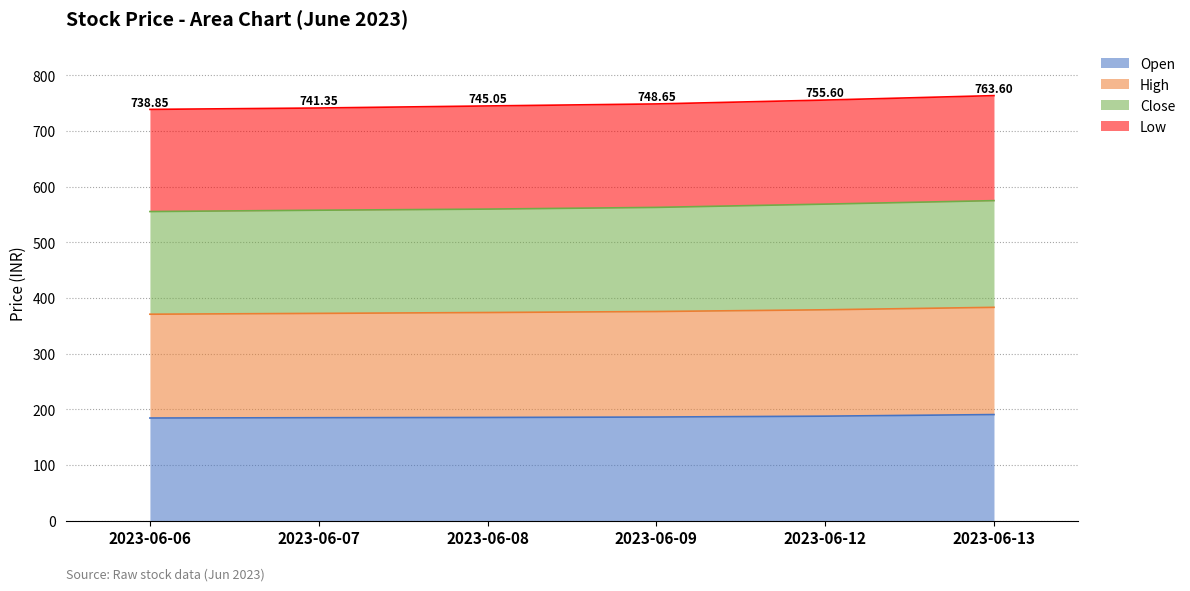

What is the total value across all series at 2023-06-12?

755.6